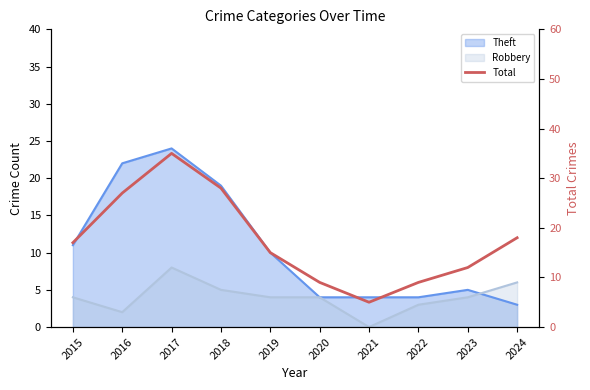

The chart shows a value of 5 at 2021. True or false?

True